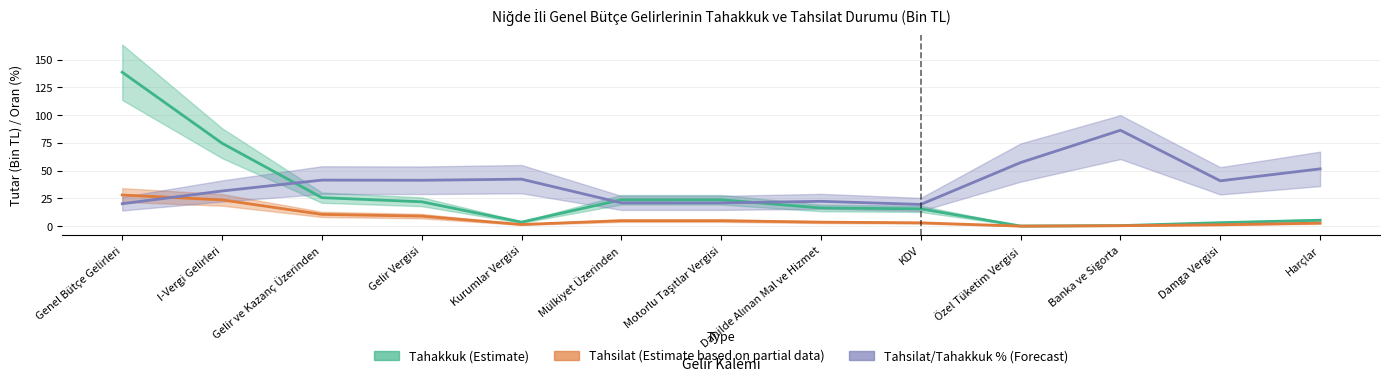

Reading left to right, what are all the values shown in this chart?

Tahakkuk (Estimate): 138.7	74.8	25.8	22.0	3.7	23.9	23.9	16.5	15.7	0.2	0.6	3.2	5.4
Tahsilat (Estimate based on partial data): 28.1	23.7	10.7	9.1	1.6	5.0	5.0	3.7	3.1	0.1	0.5	1.3	2.8
Tahsilat / Tahakkuk % (Forecast): 20.3	31.7	41.5	41.4	42.4	21.0	21.0	22.4	19.6	57.4	86.4	40.9	51.7